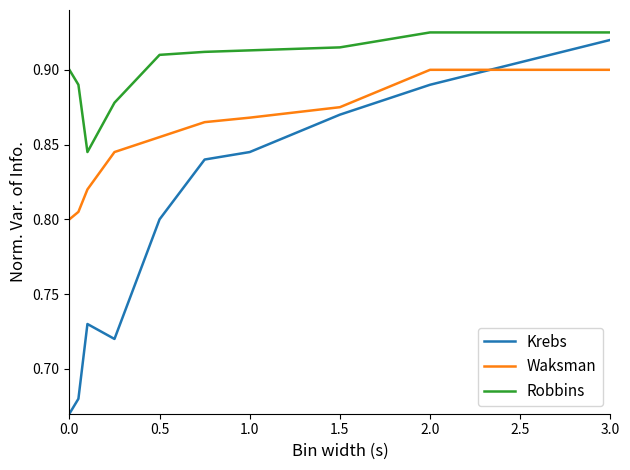

Which series has the widest spread of values?

Krebs